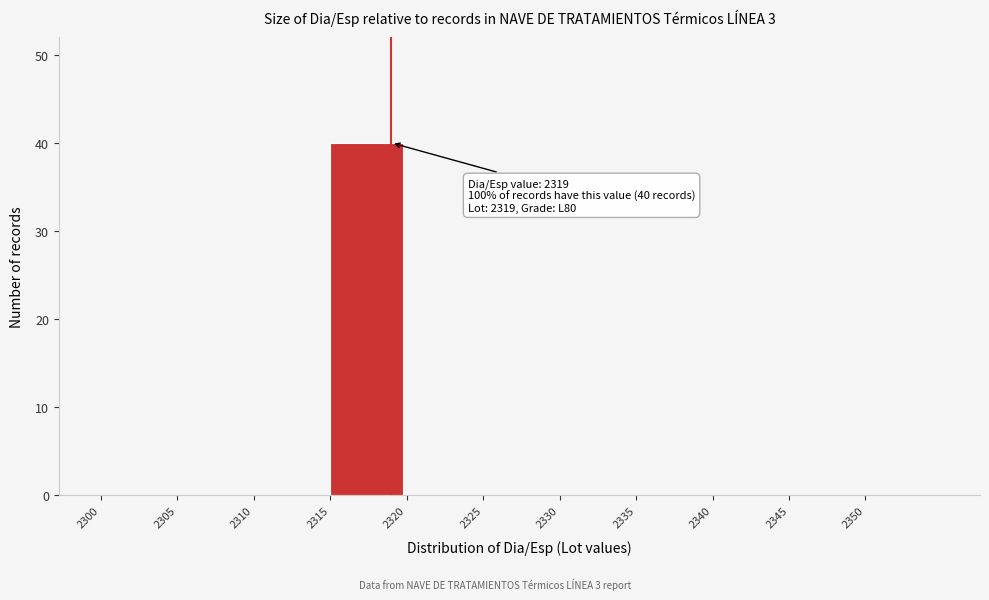

Over which range of the x-axis is the bar tallest?

2315 to 2320